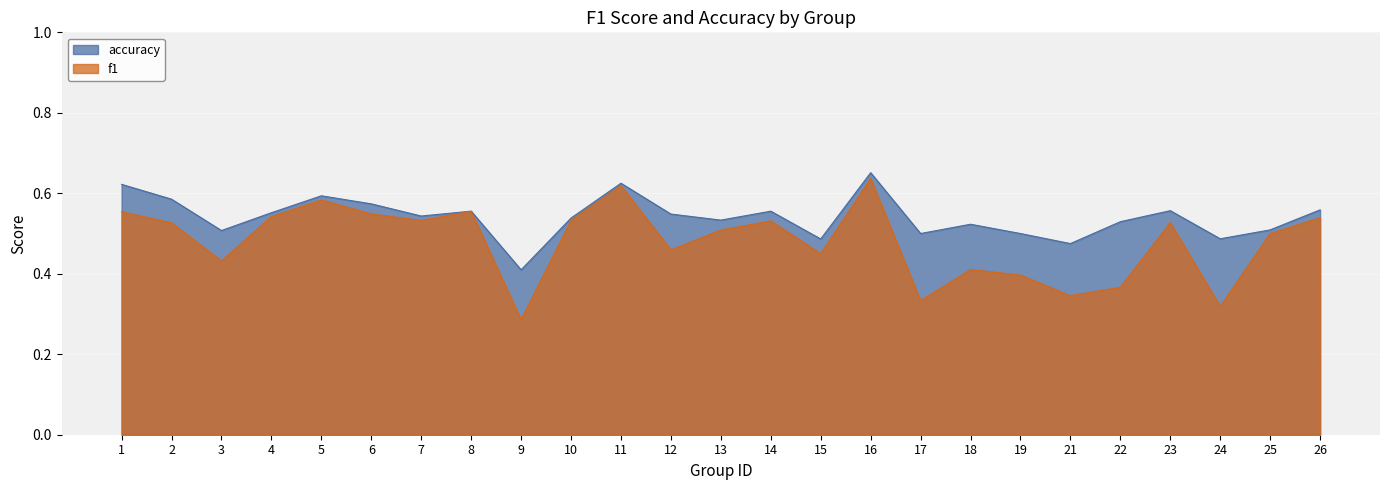

Between 9 and 21, which series saw the biggest shift?

accuracy